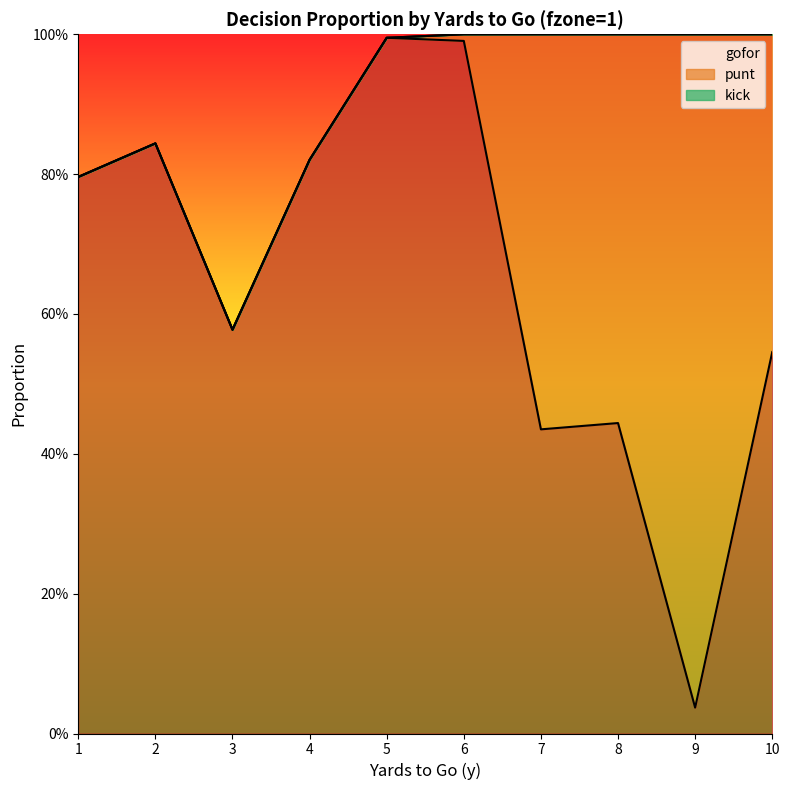

At how many categories does at least one series exceed 0?

10